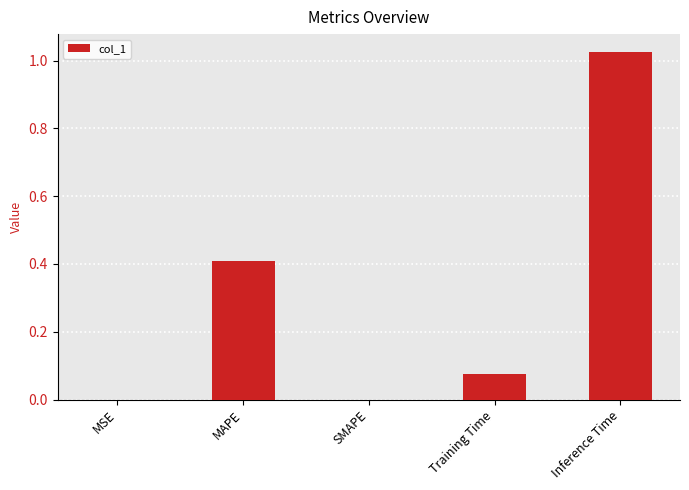

Which label corresponds to the largest value in the chart?

Inference Time